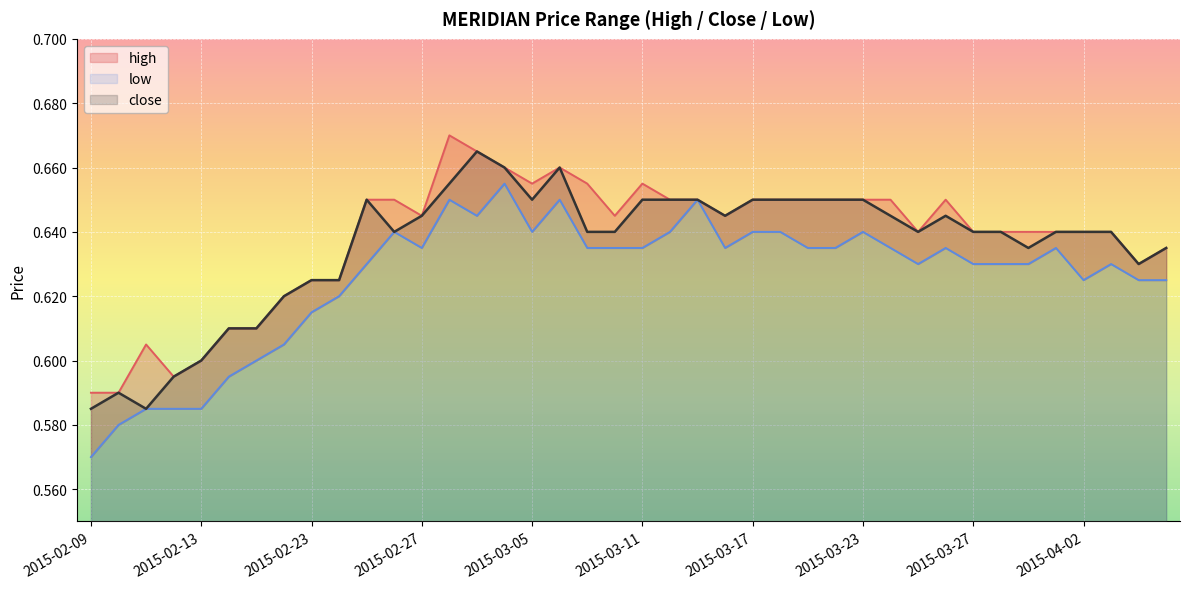

What is the label of the 39th point from the right?

2015-02-10